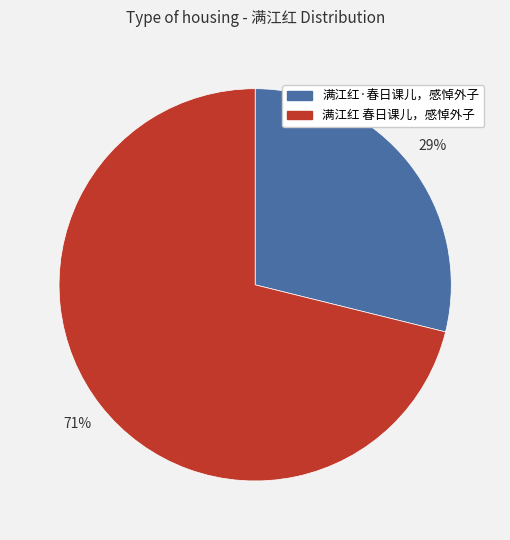

Is there a majority slice in this chart?

Yes